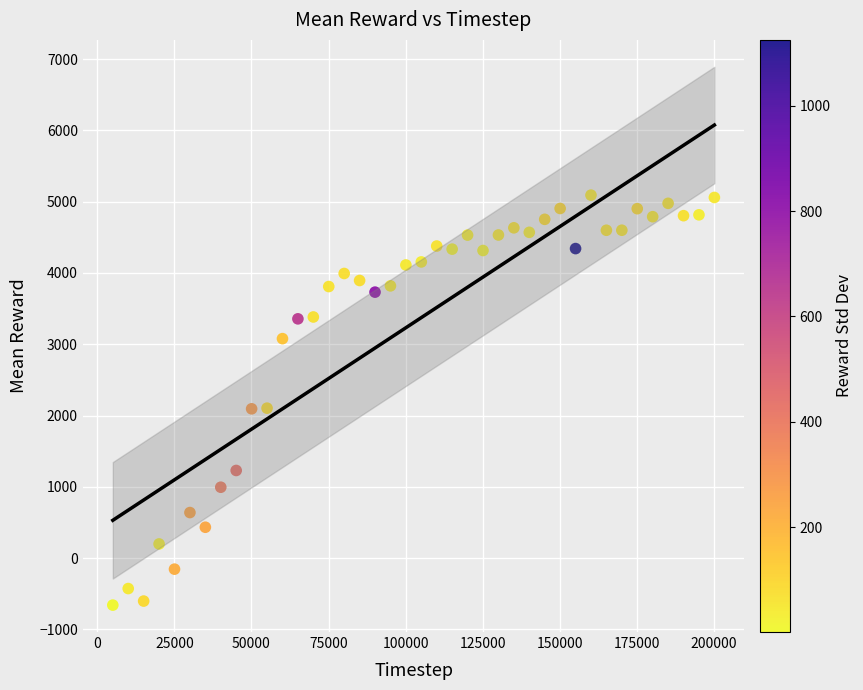

What is the range of X values (max minus min)?

195195.0